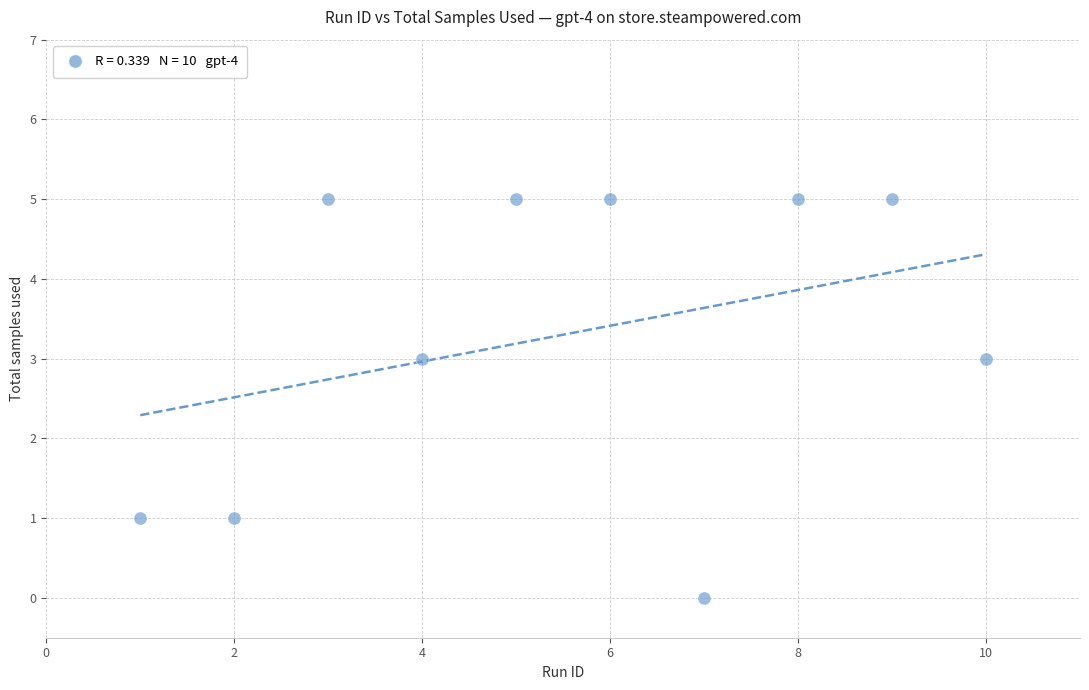

What is the range of Y values (max minus min)?

5